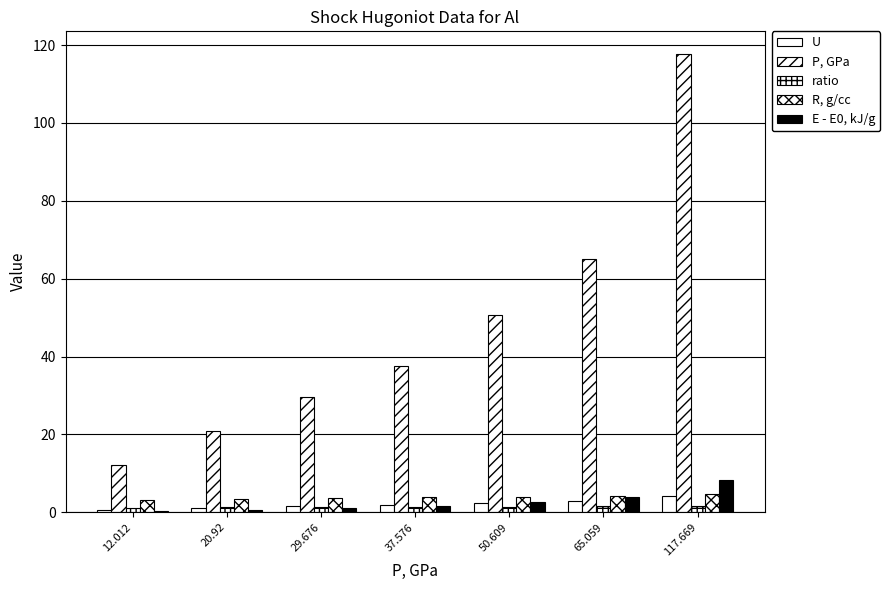

Are the bars grouped side by side (vs. stacked)?

Yes